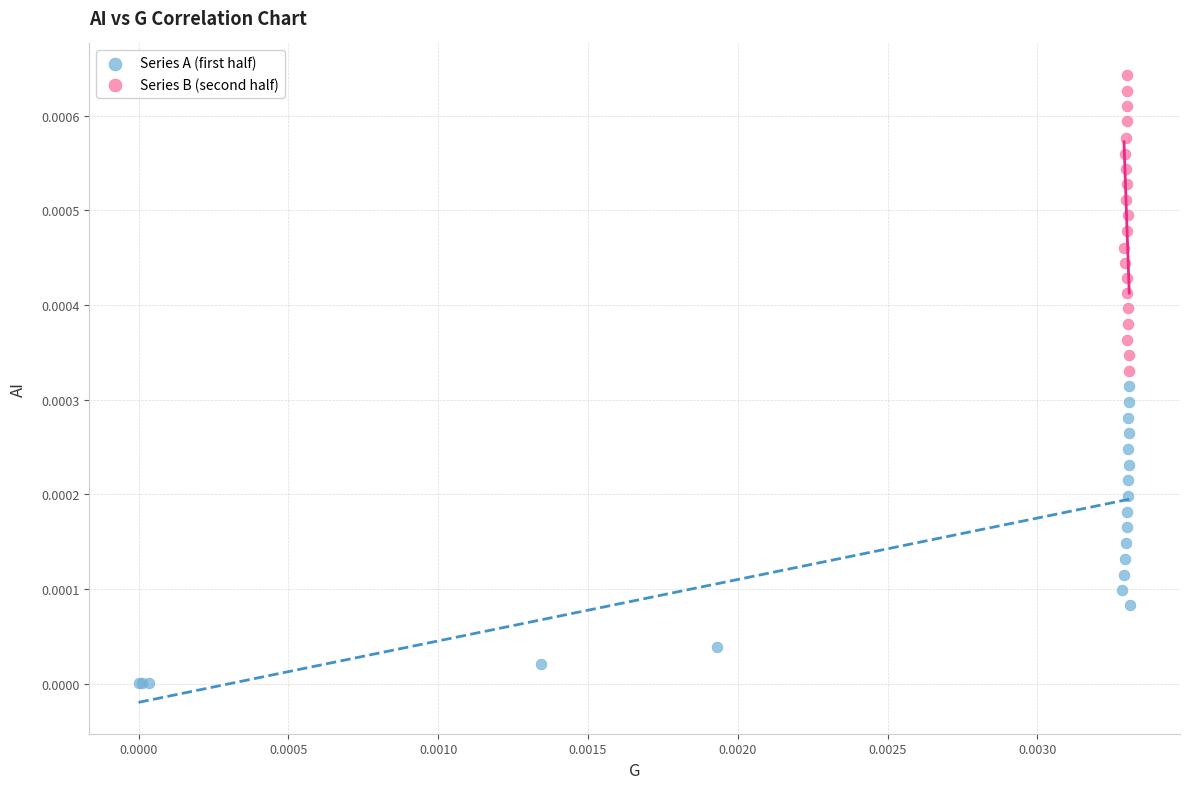

What are all the series names shown in the legend?

Series A (first half), Series B (second half)